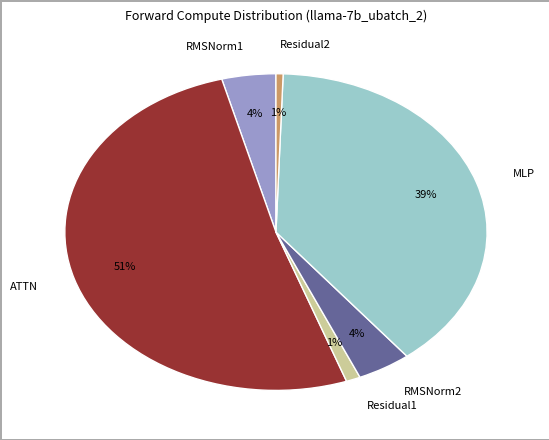

Combined, do ATTN and MLP account for over 50%?

Yes